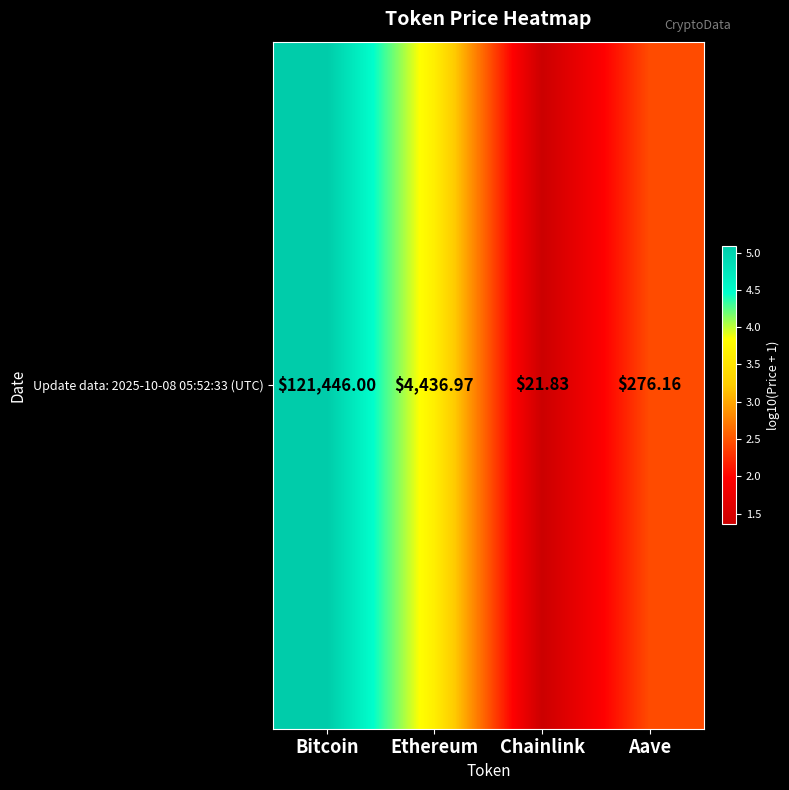

Approximately how many times larger is the value at Aave compared to Ethereum?

0.7